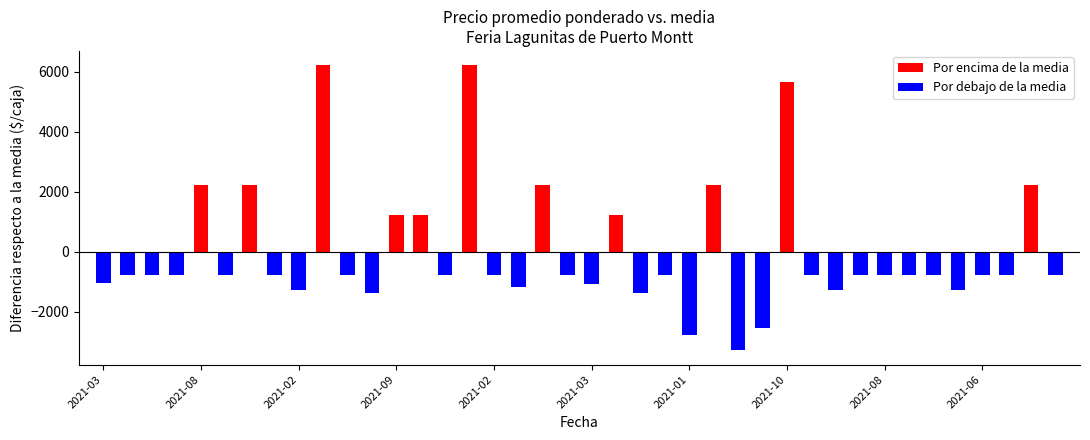

What position from the right is 2021-03-16?

18